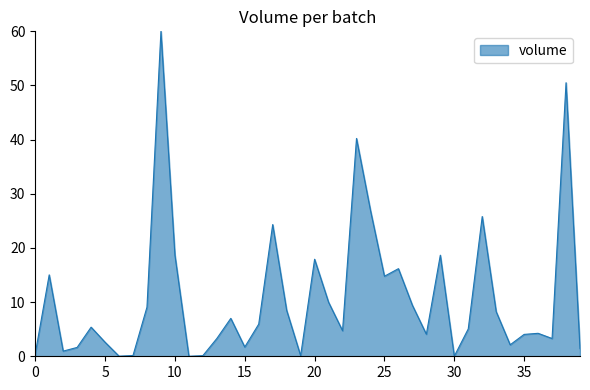

What is the maximum value shown in the chart?

60.0